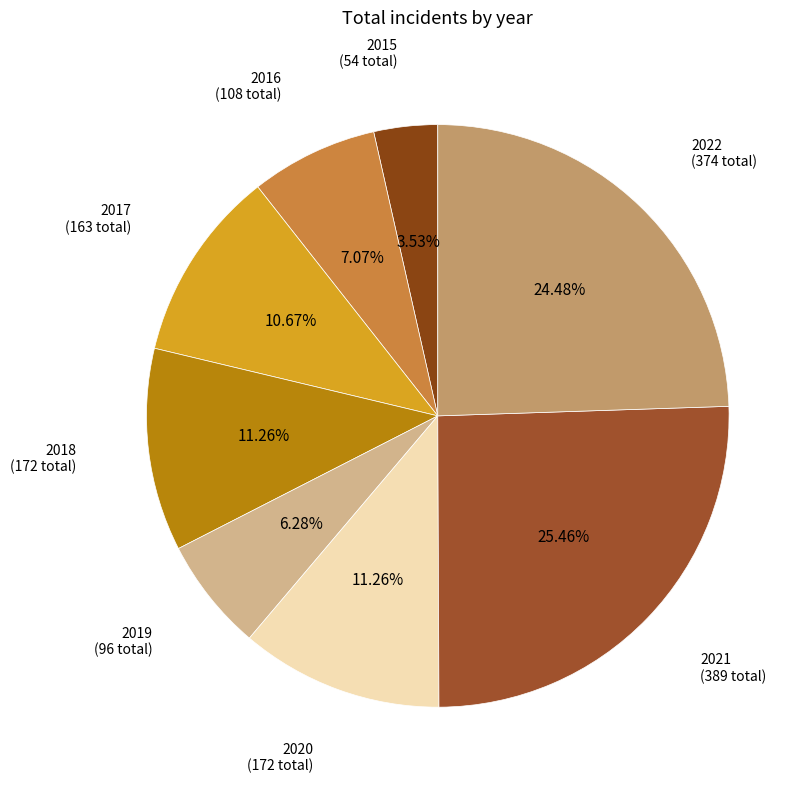

Does 2018 account for over 50% of the chart?

No